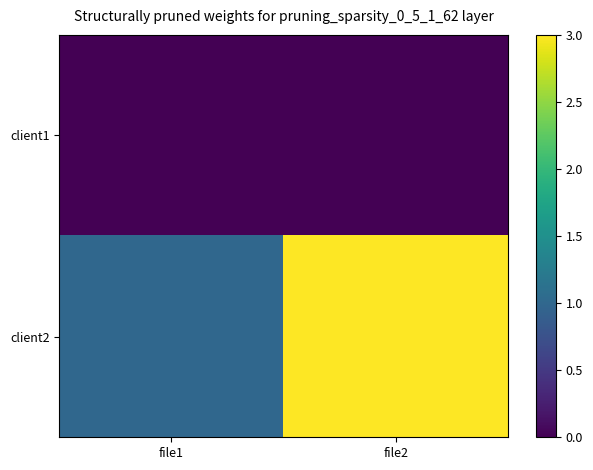

Reading left to right, what are all the values shown in this chart?

client1: file1=0	file2=0
client2: file1=1	file2=3